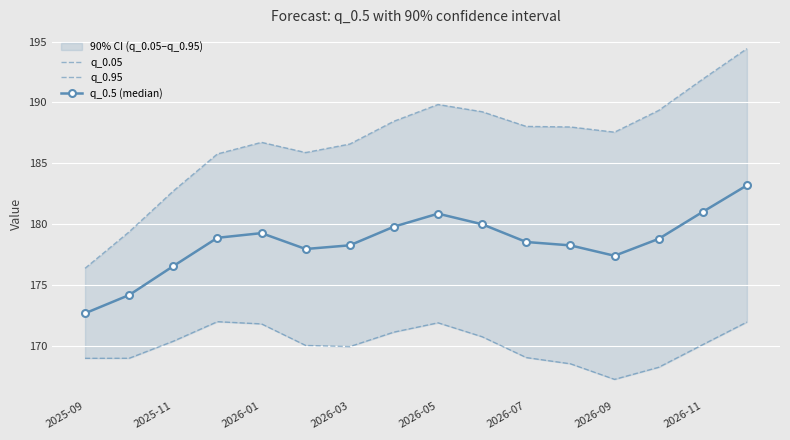

What is the minimum value for q_0.5 (median)?

172.7